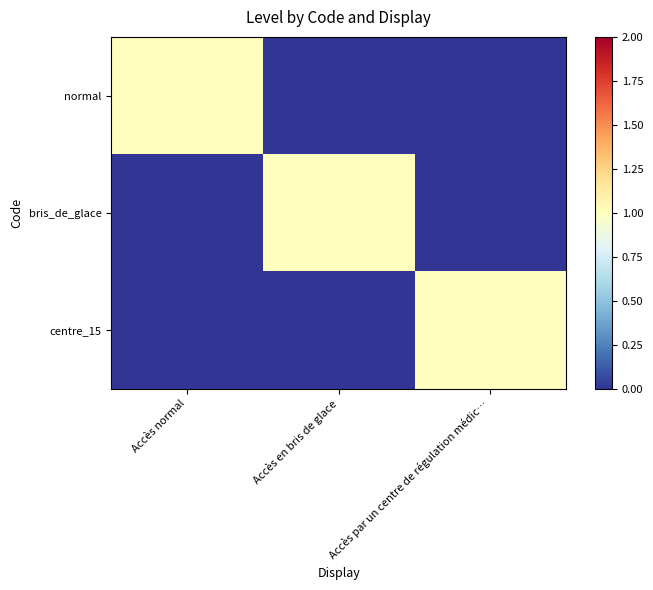

What is the total value across all series at Accès par un centre de régulation médic…?

1